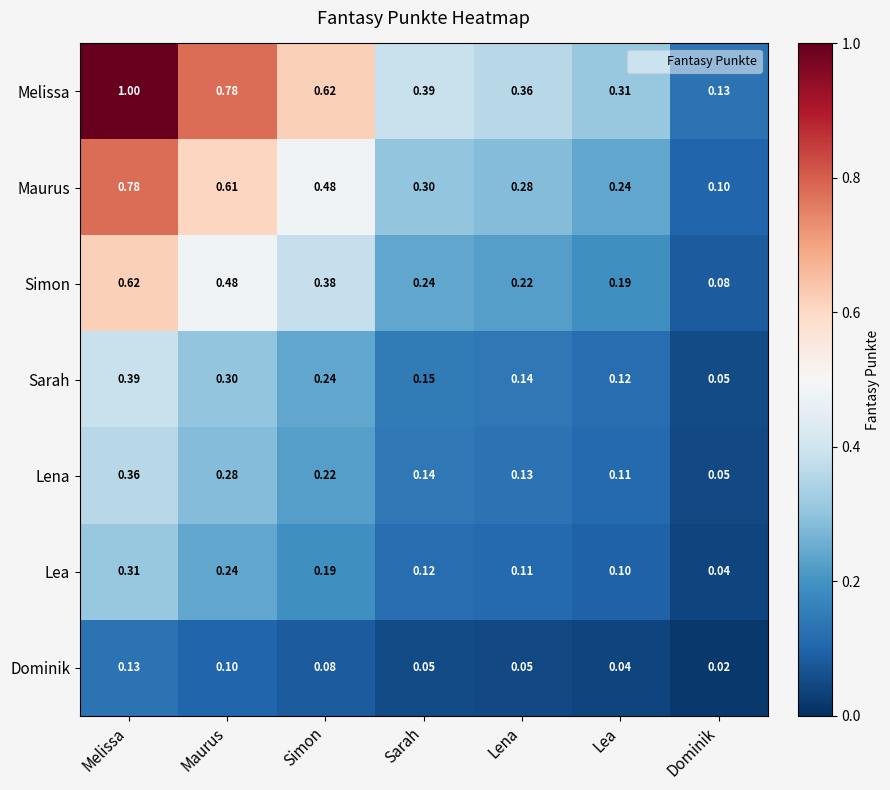

Which series changed the most between Maurus and Dominik?

Melissa